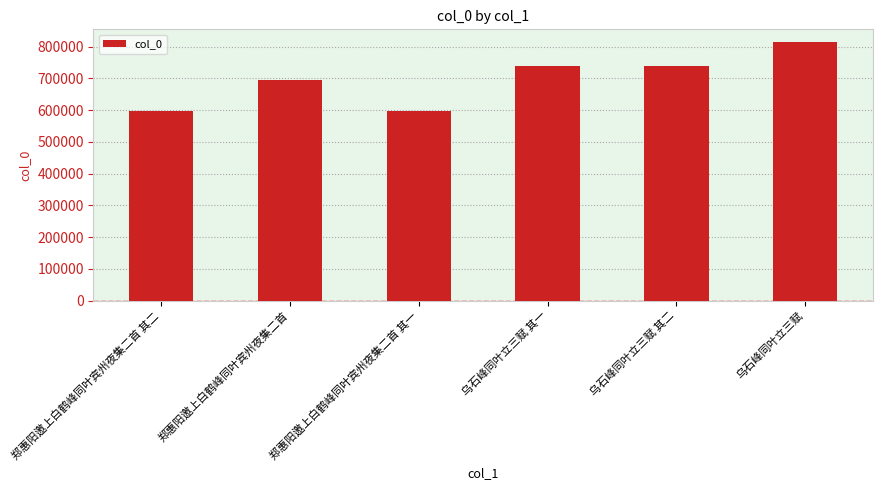

At which label is the value closest to 705794?

郑惠阳邀上白鹤峰同叶宾州夜集二首